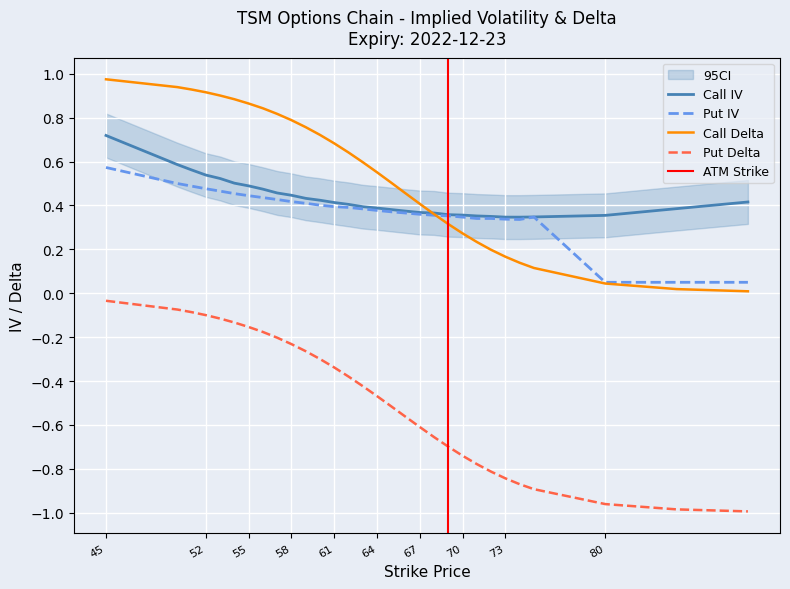

Between 60 and 74, which series saw the biggest shift?

Call Delta